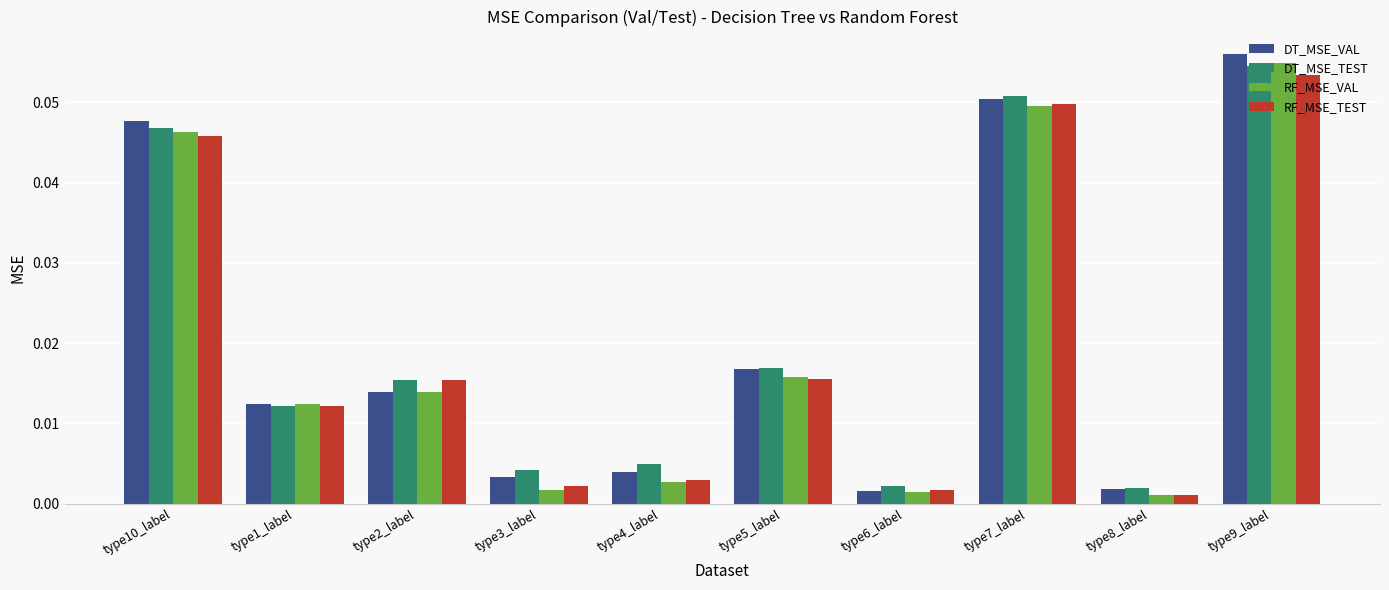

At how many categories does at least one series exceed 0?

10